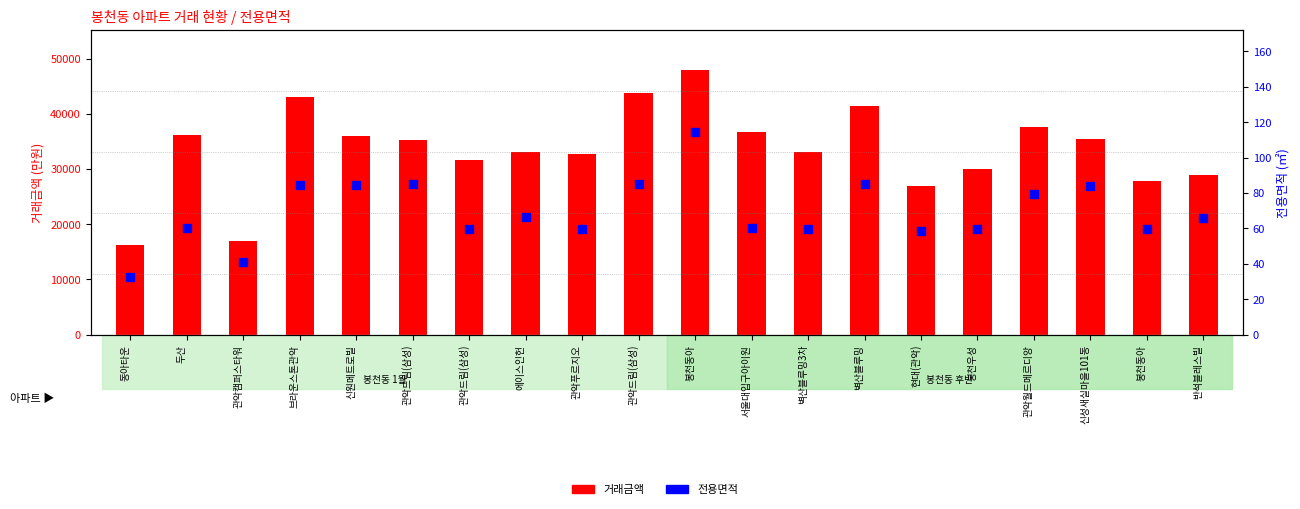

At how many categories does at least one series exceed 13256?

20